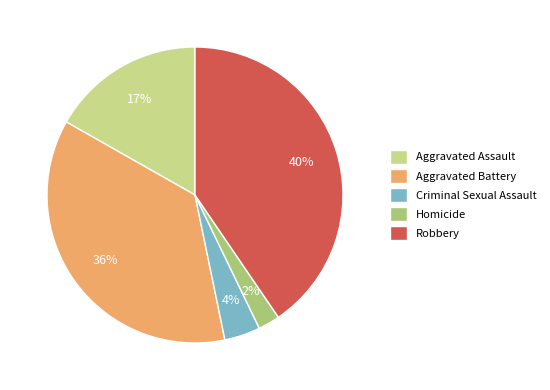

Is it true that Aggravated Assault is 17% of the pie?

True